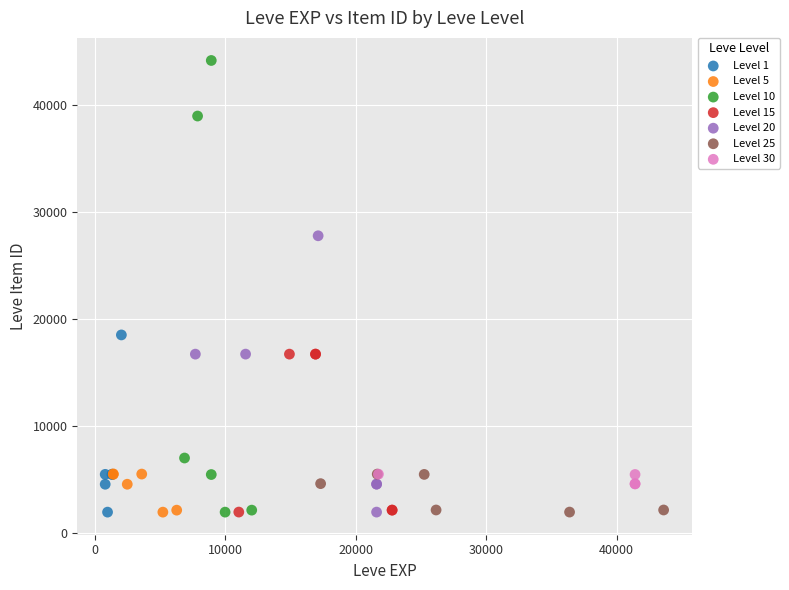

Which series reaches the maximum Y coordinate?

Level 10